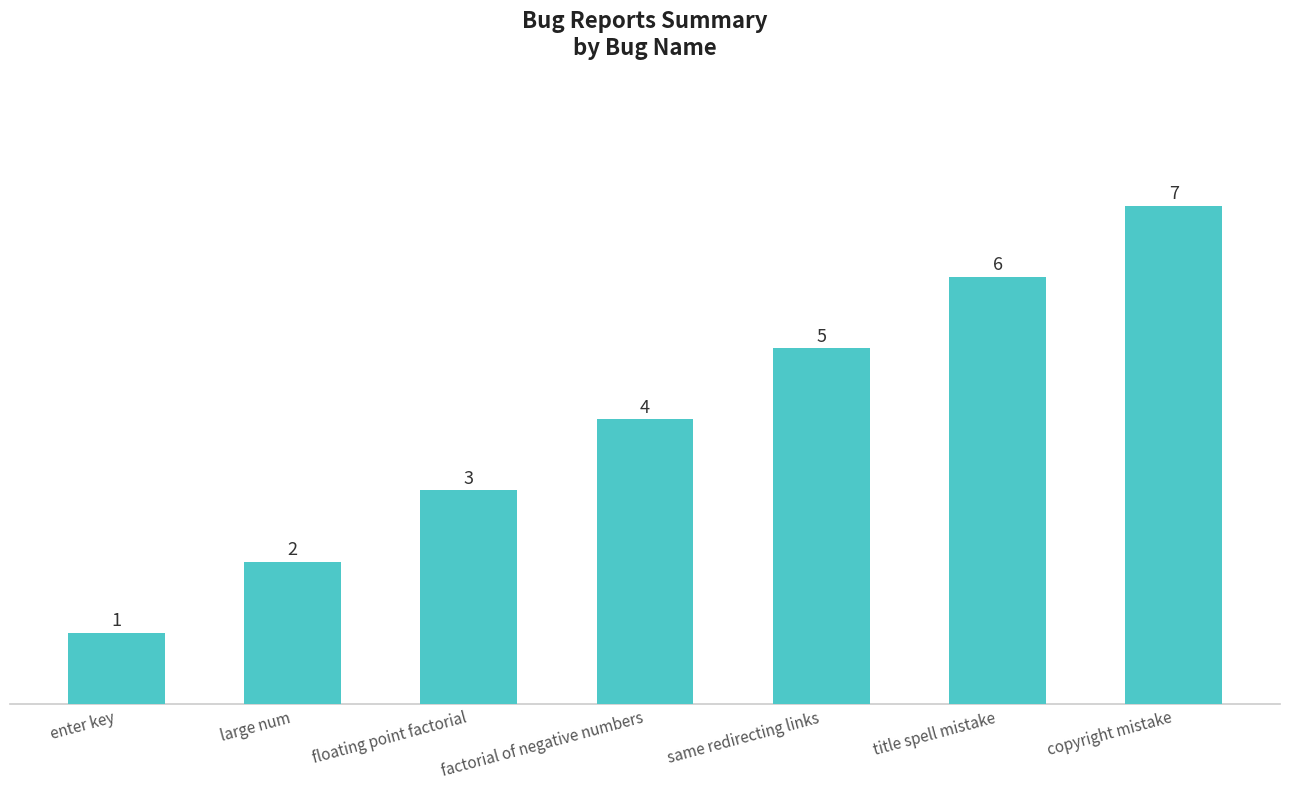

What value does the data have at factorial of negative numbers?

4